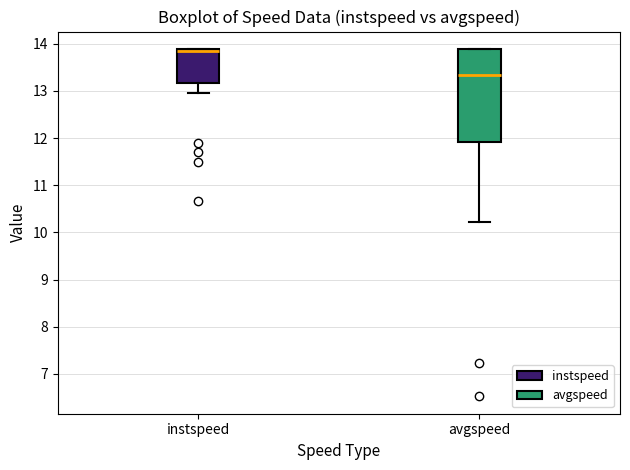

Reading left to right, read every box against the y-axis: the position of its median line, the range the box covers, and the ends of its whiskers. The values are not printed on the chart, so give them approximately, as read against the axis.

instspeed: median 13.9 (just below the box's upper edge), box 13.2 to 13.9, whiskers 13.0 to 13.9
avgspeed: median 13.3, box 11.9 to 13.9, whiskers 10.2 to 13.9